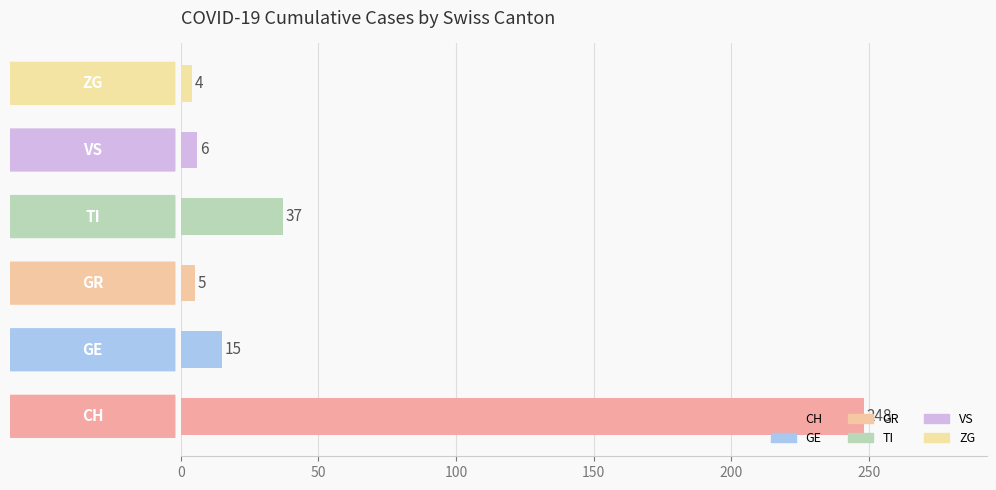

What is the maximum value shown in the chart?

248